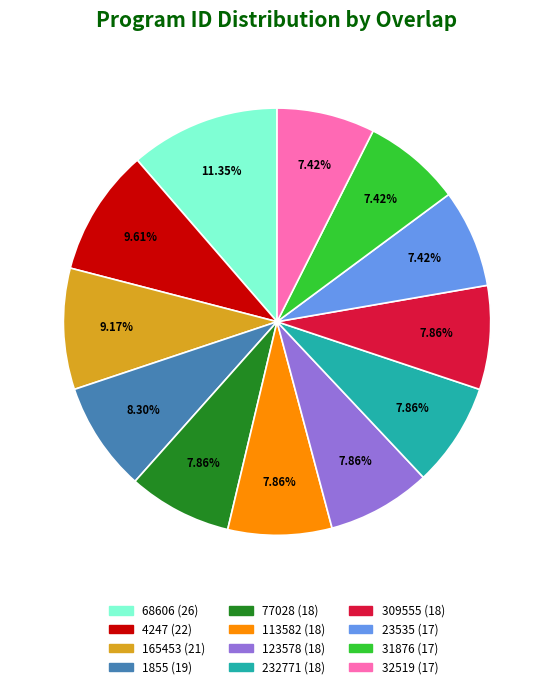

To the nearest percent, what is the average slice percentage?

8%